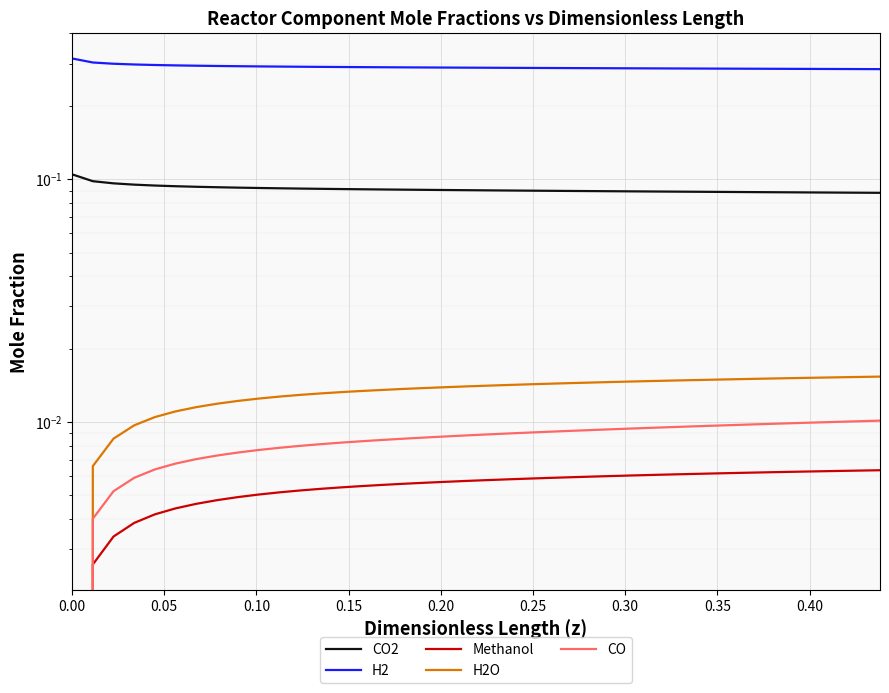

True or false: H2O and CO cross at least once.

False